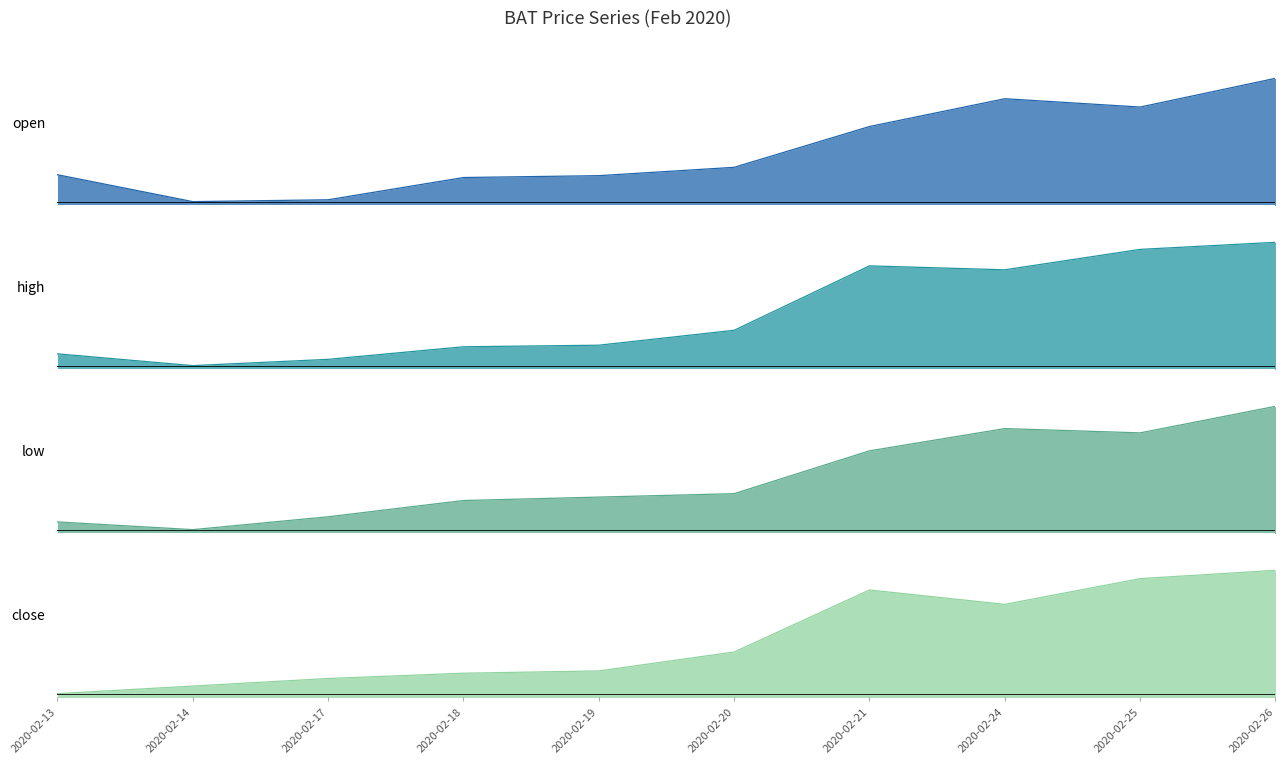

True or false: low and high intersect in this chart.

False